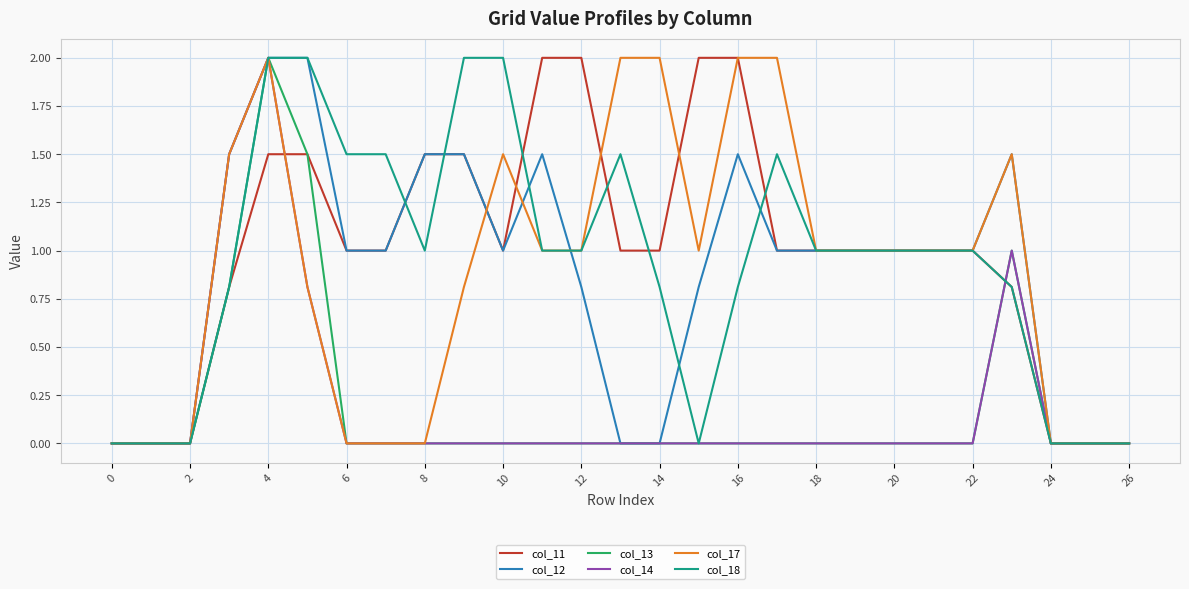

What is the difference between the second highest and minimum values in the col_12 series?

2.0